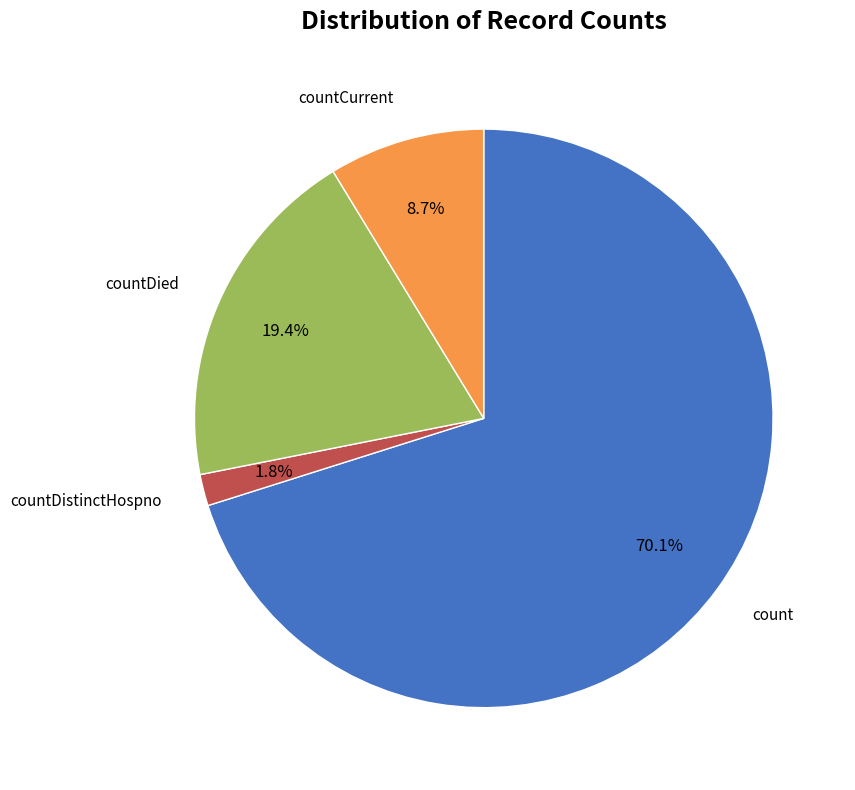

Is there a majority slice in this chart?

Yes